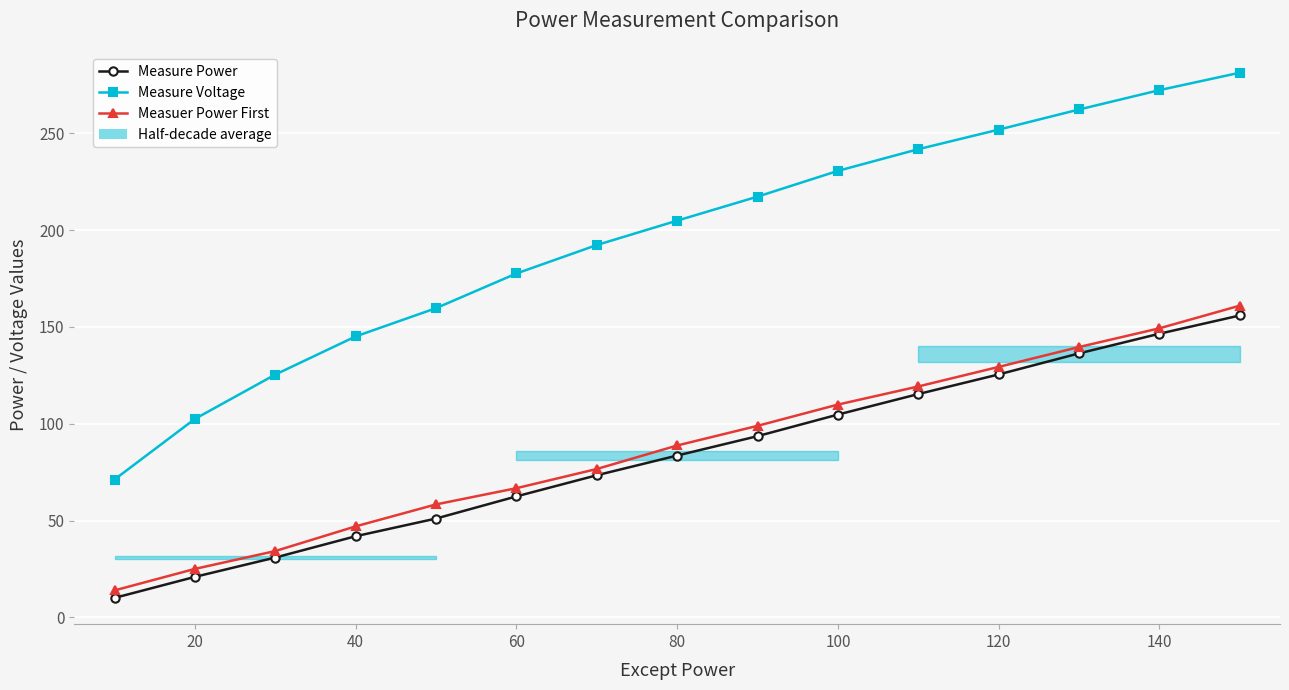

True or false: Measure Power and Measure Voltage cross at least once.

False